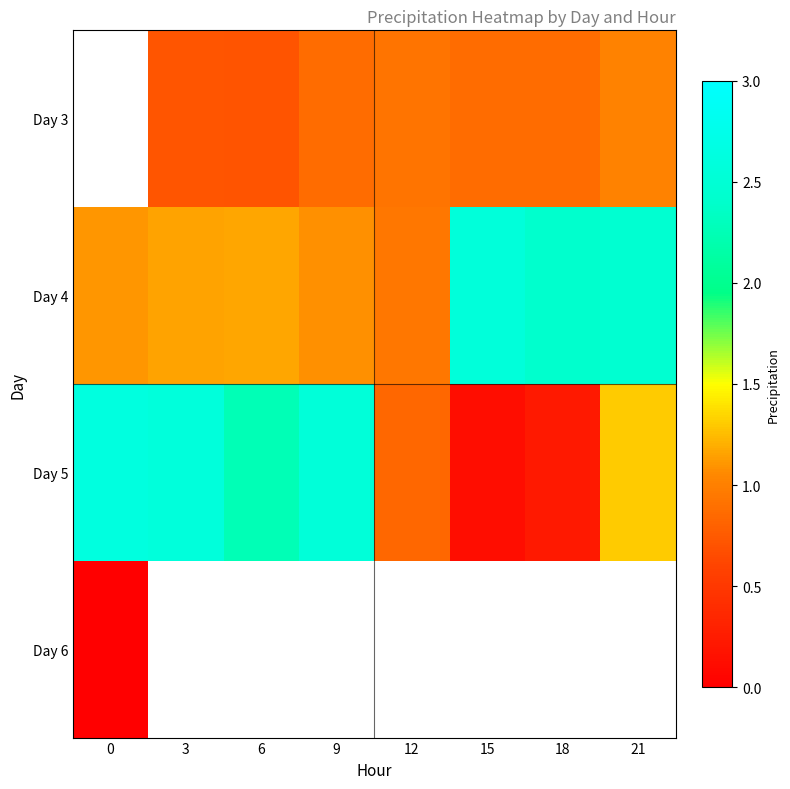

How many distinct data groups are displayed?

4